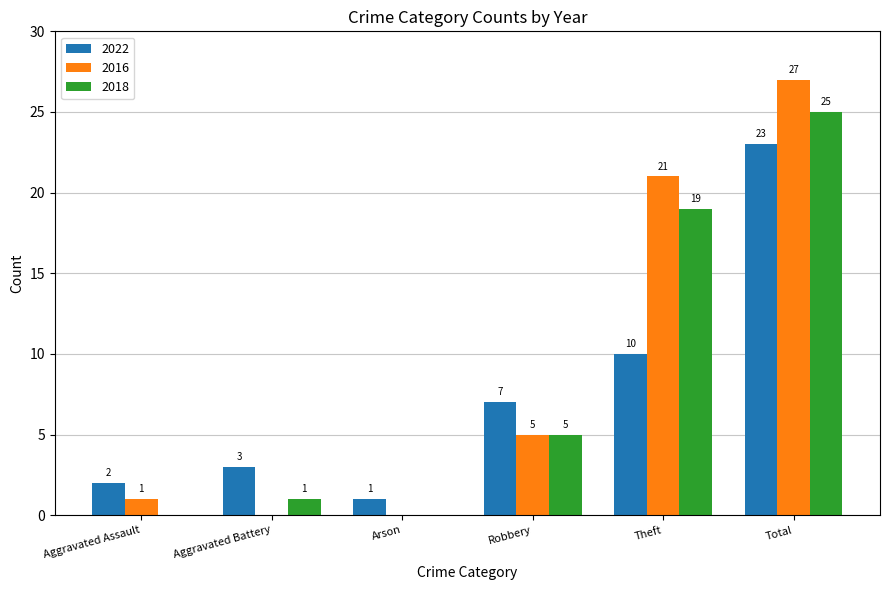

The 2022 series shows 23 at Total. True or false?

True